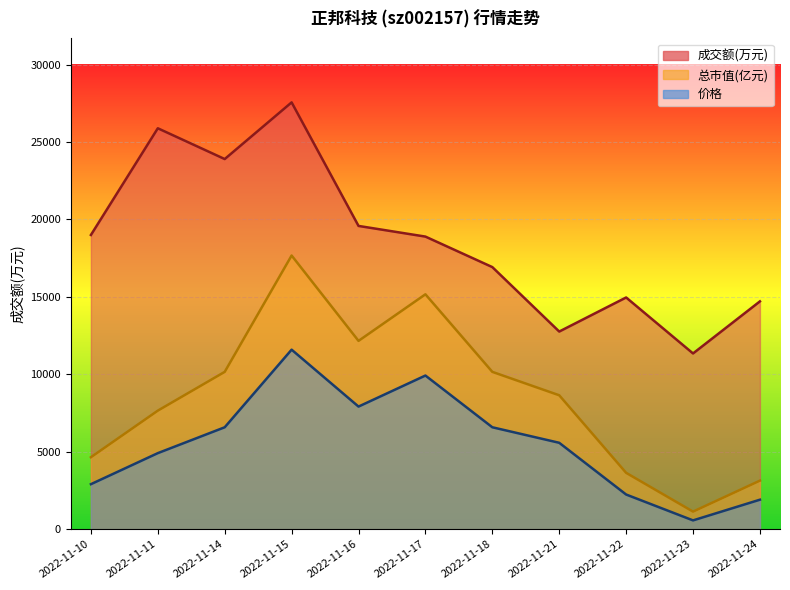

Between 2022-11-11 and 2022-11-14, which series saw the biggest shift?

总市值(亿元)